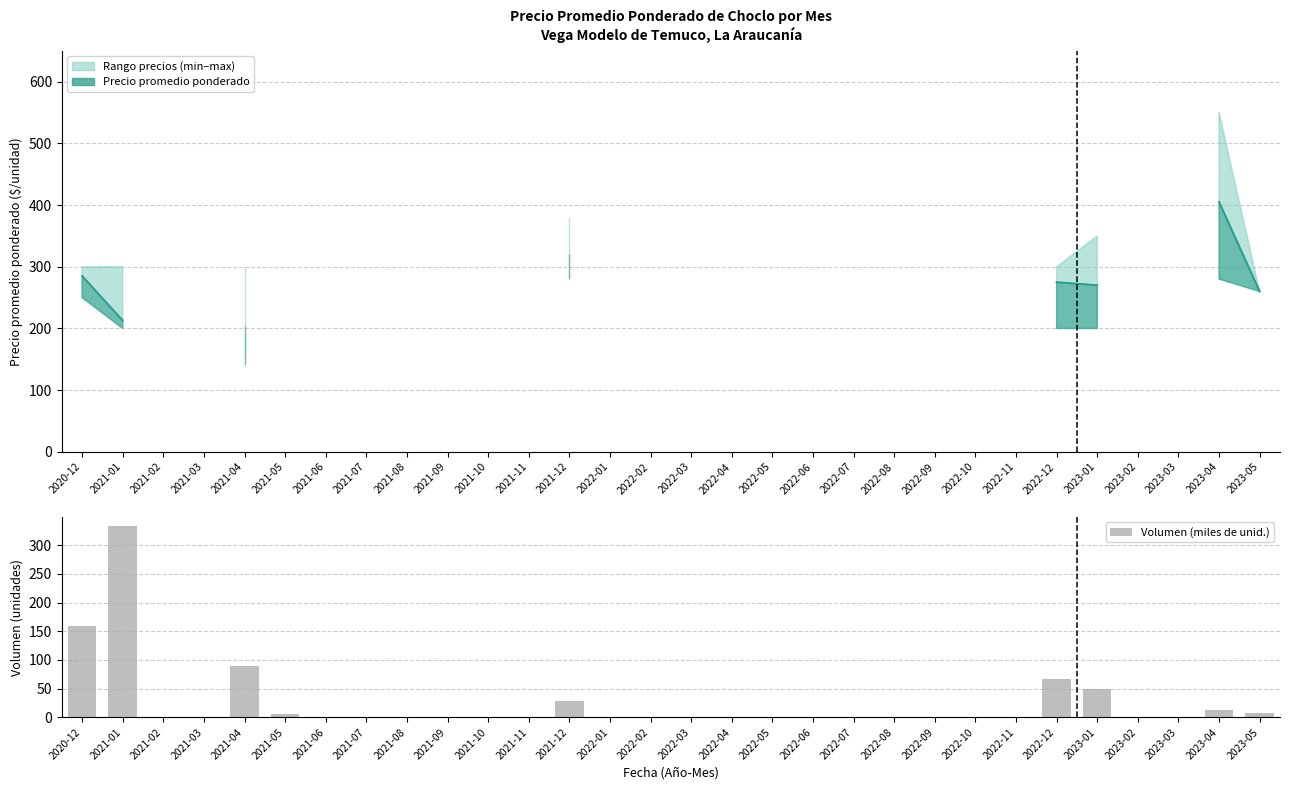

Which has a higher value, 2021-07 or 2023-03?

2021-07